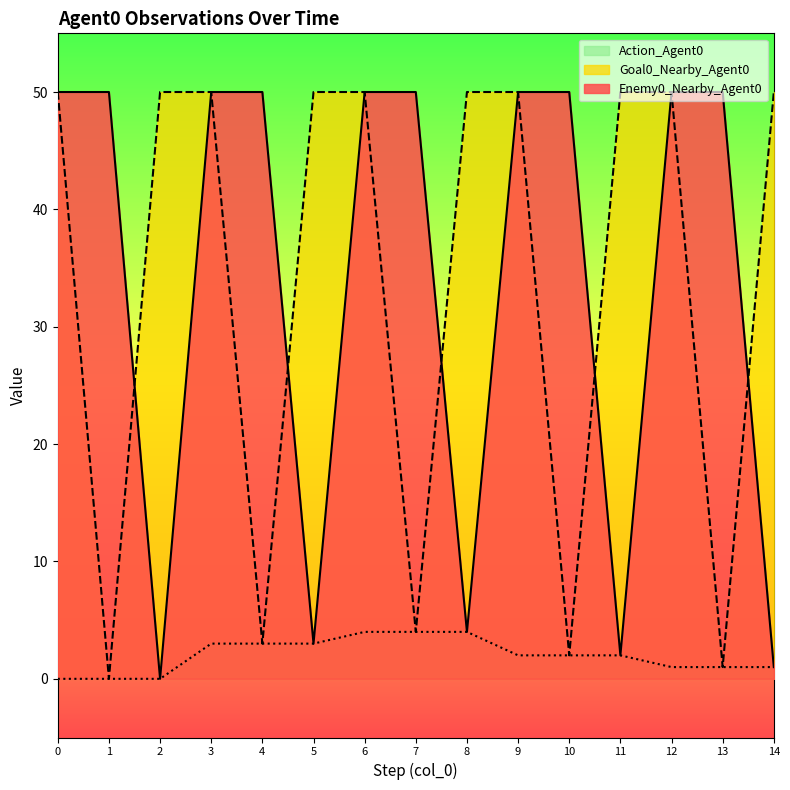

True or false: Goal0_Nearby_Agent0 has more than 2 interior local peaks.

False